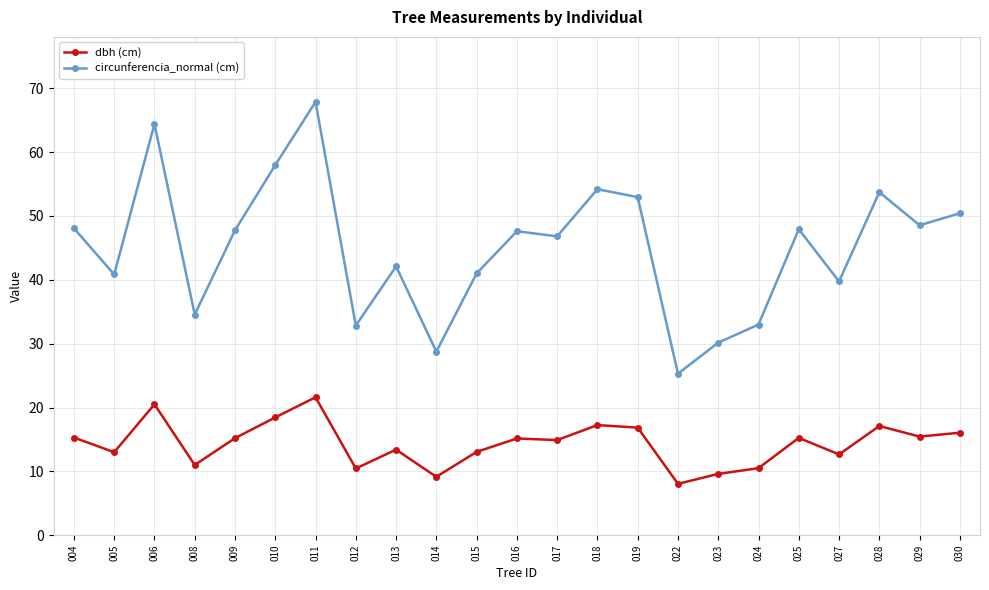

What is the greatest value displayed?

67.9